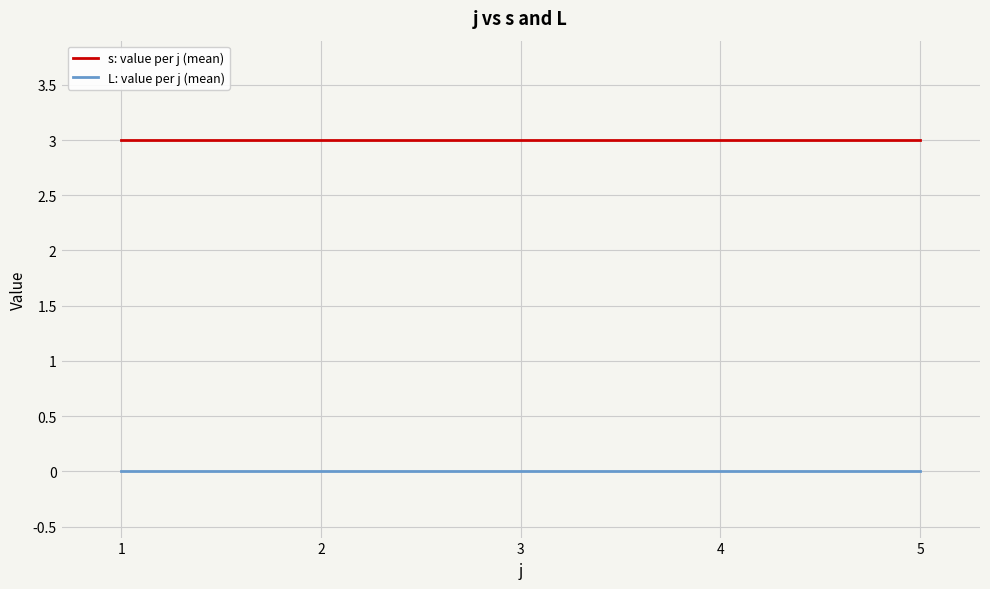

True or false: s: value per j (mean) and L: value per j (mean) cross at least once.

False